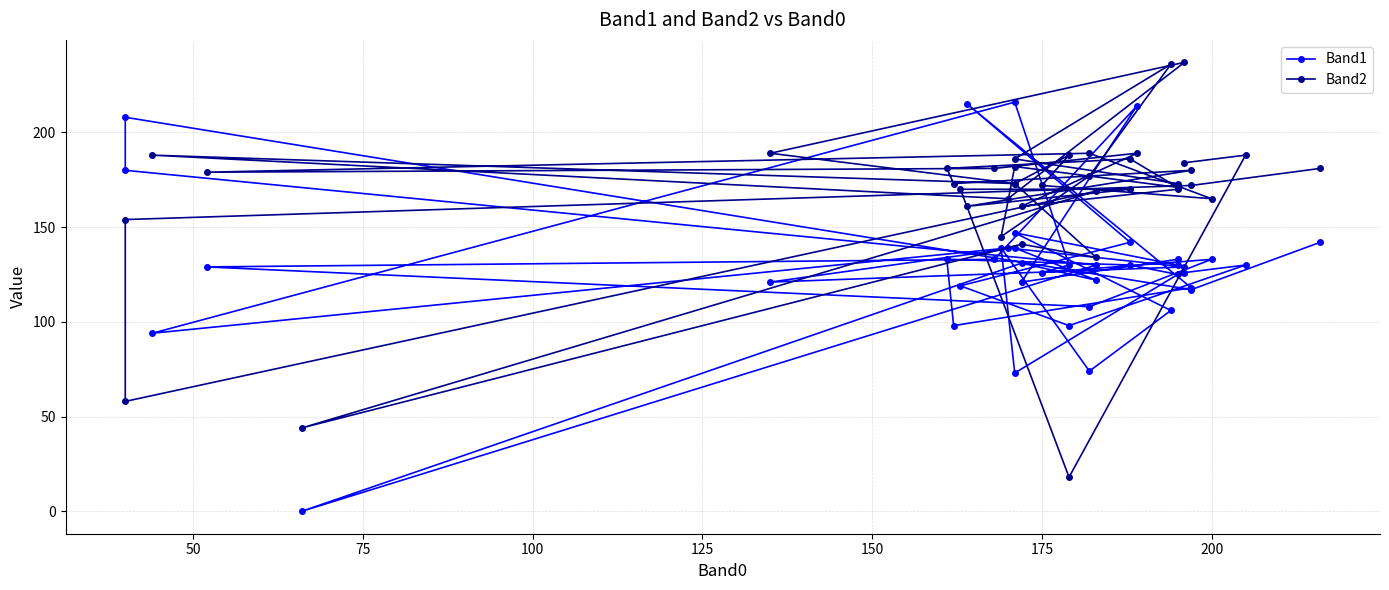

Where do Band2 and Band1 first cross each other?

50 and 75